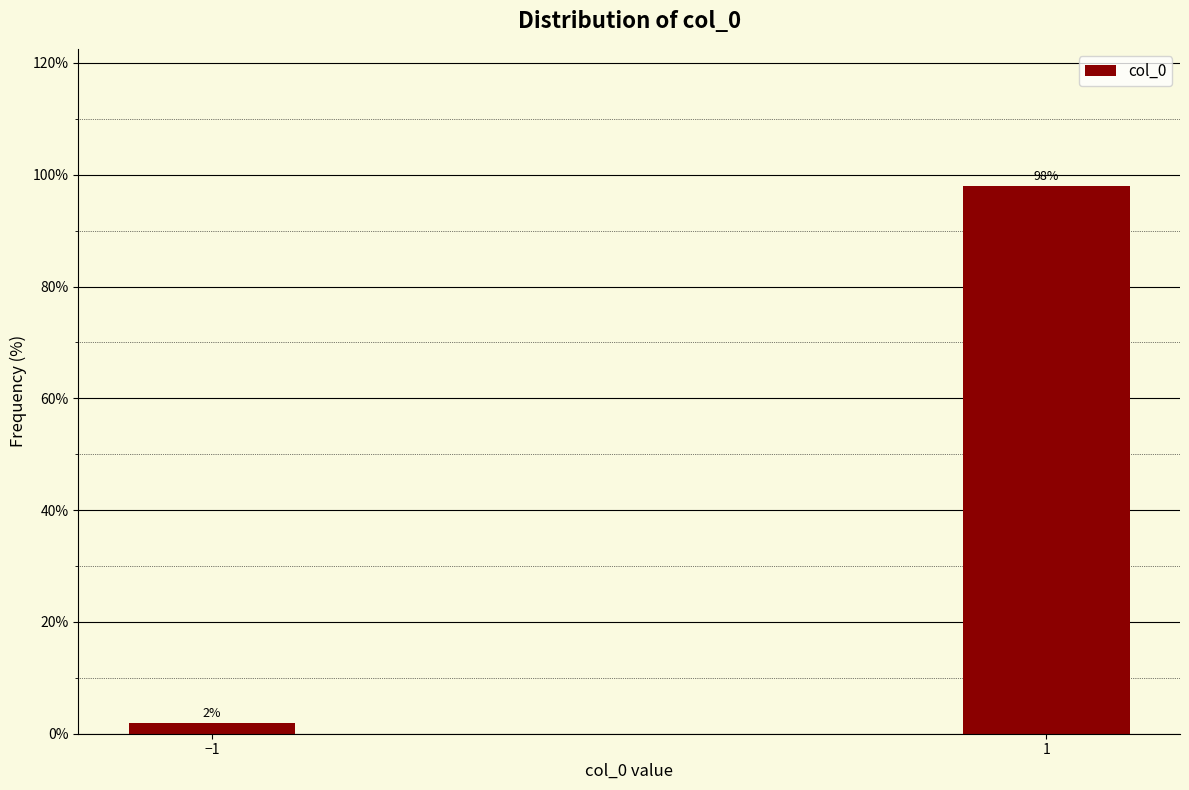

Reading left to right, transcribe all the data shown in this chart.

2.0	98.0